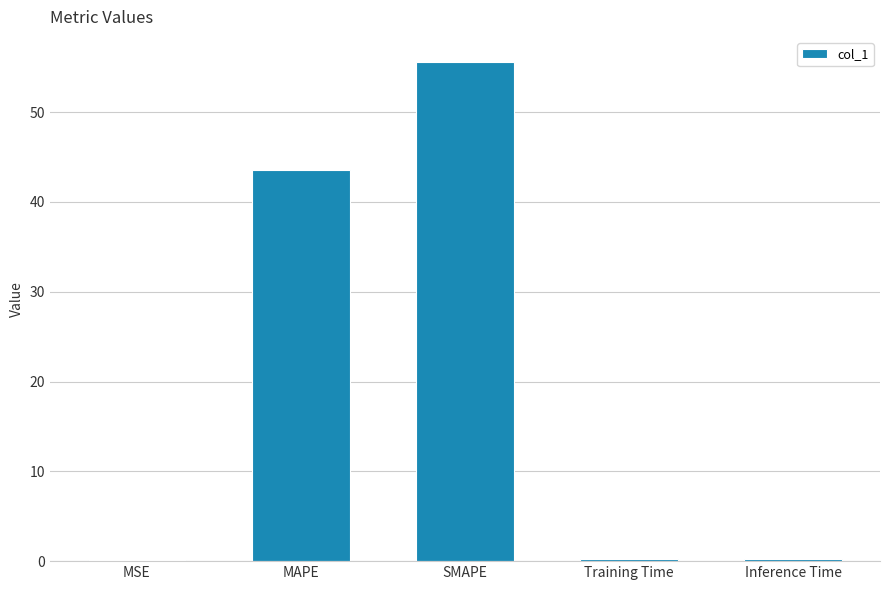

True or false: the data shows 0.1 at MSE.

True